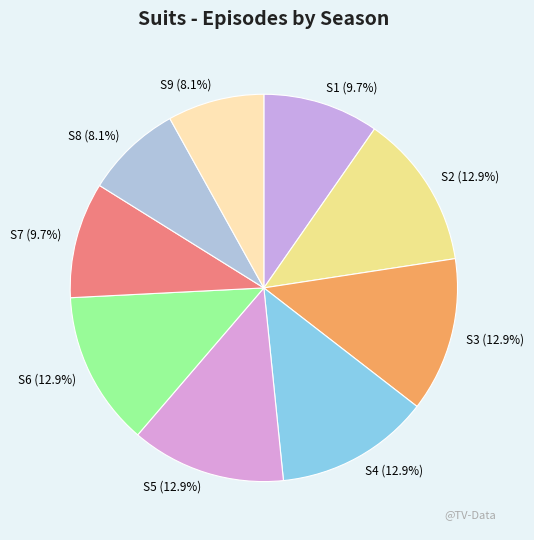

Count the number of slices in the pie.

9